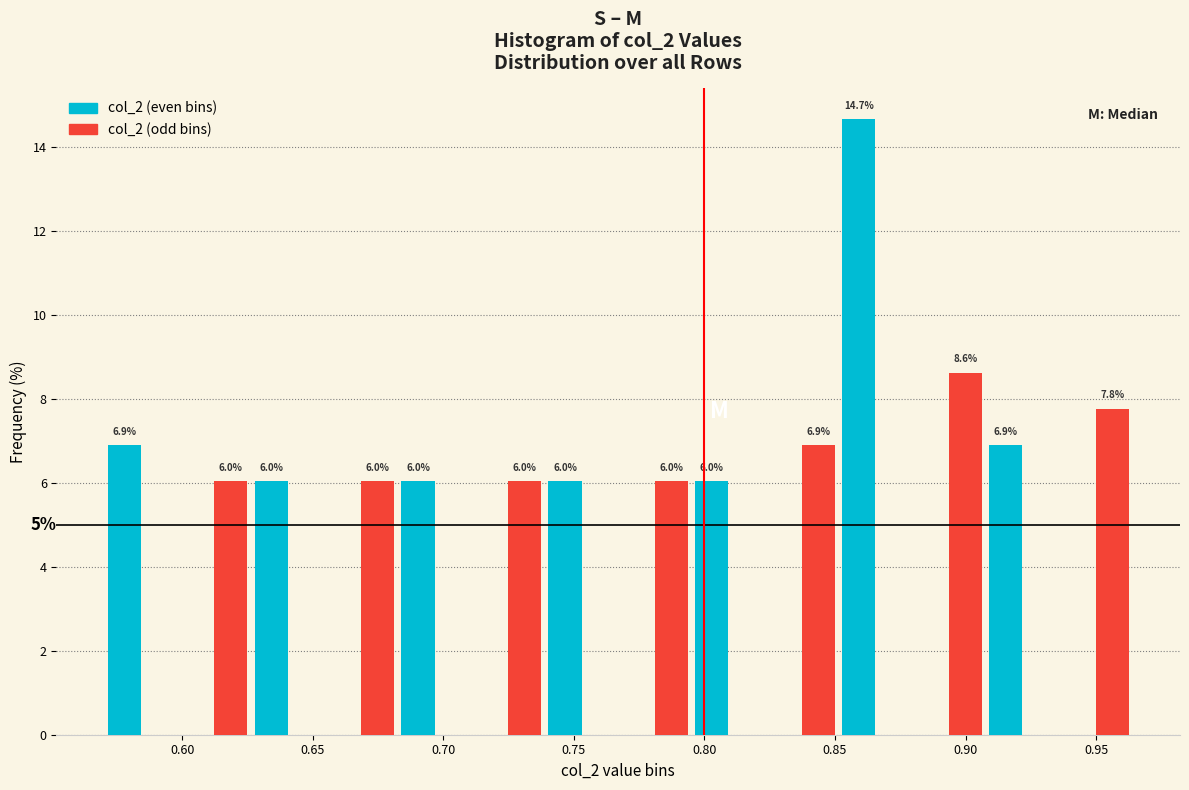

In the col_2 (even bins) series, which range on the x-axis has the tallest bar?

0.850 to 0.880